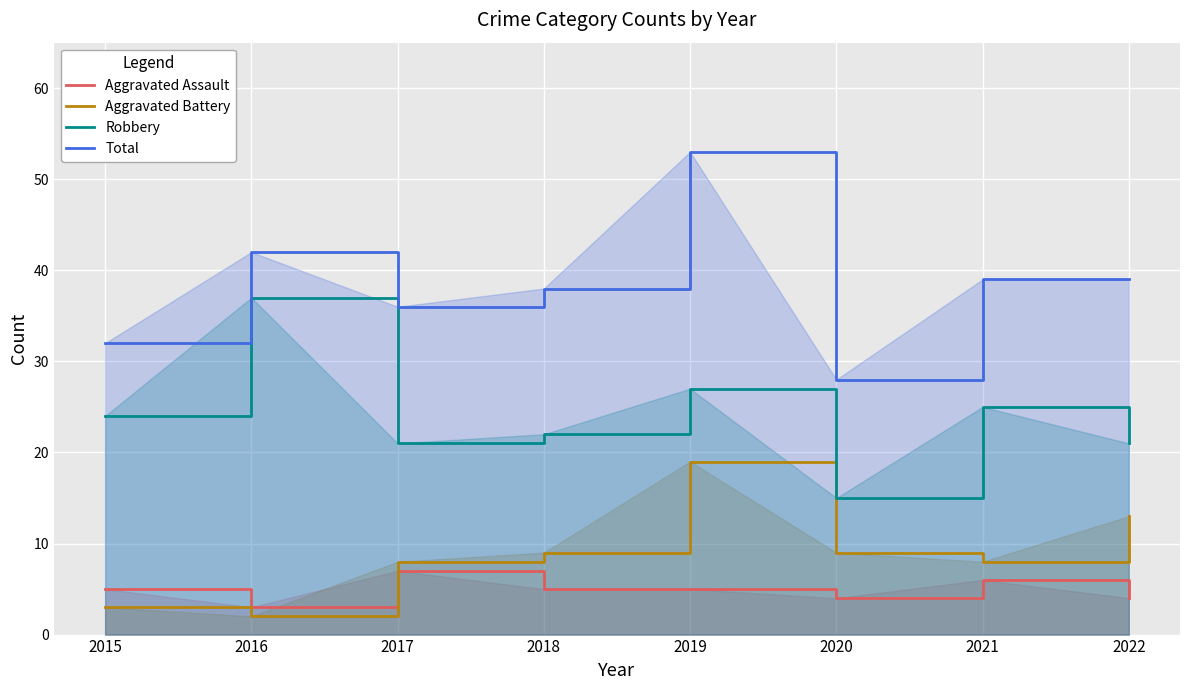

Where does the Robbery series first go above 24?

2016